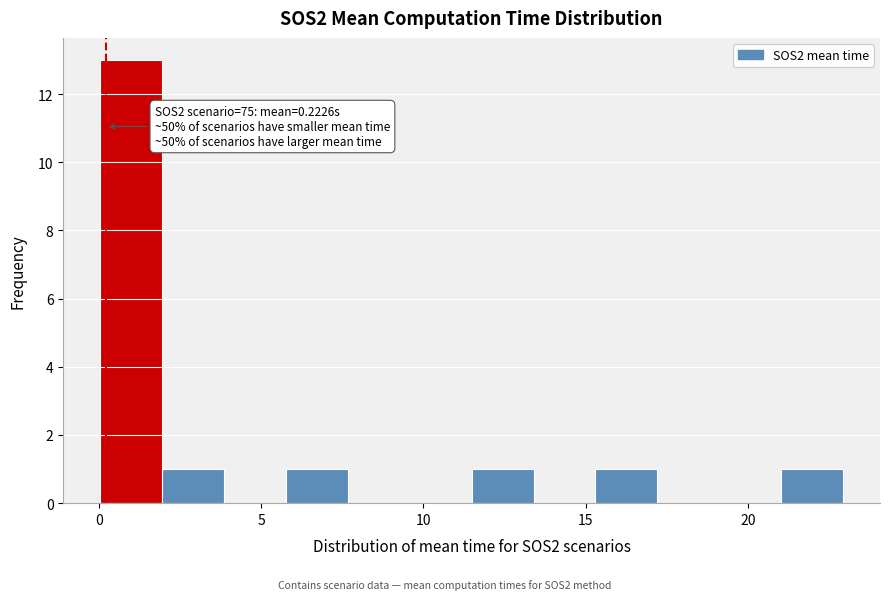

Around what value on the x-axis is the tallest bar? Give the approximate position of its centre, as read against the axis.

1.0